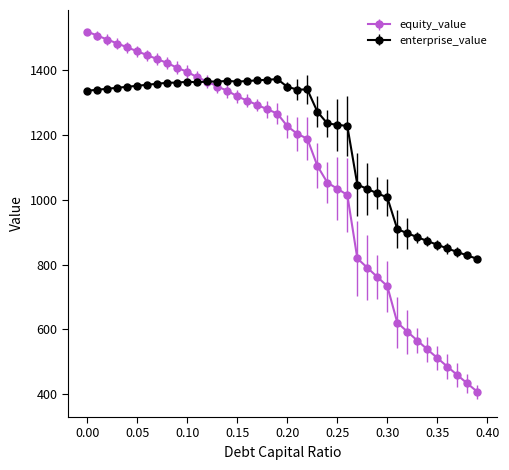

True or false: enterprise_value has more than 1 points higher than both neighbors.

True